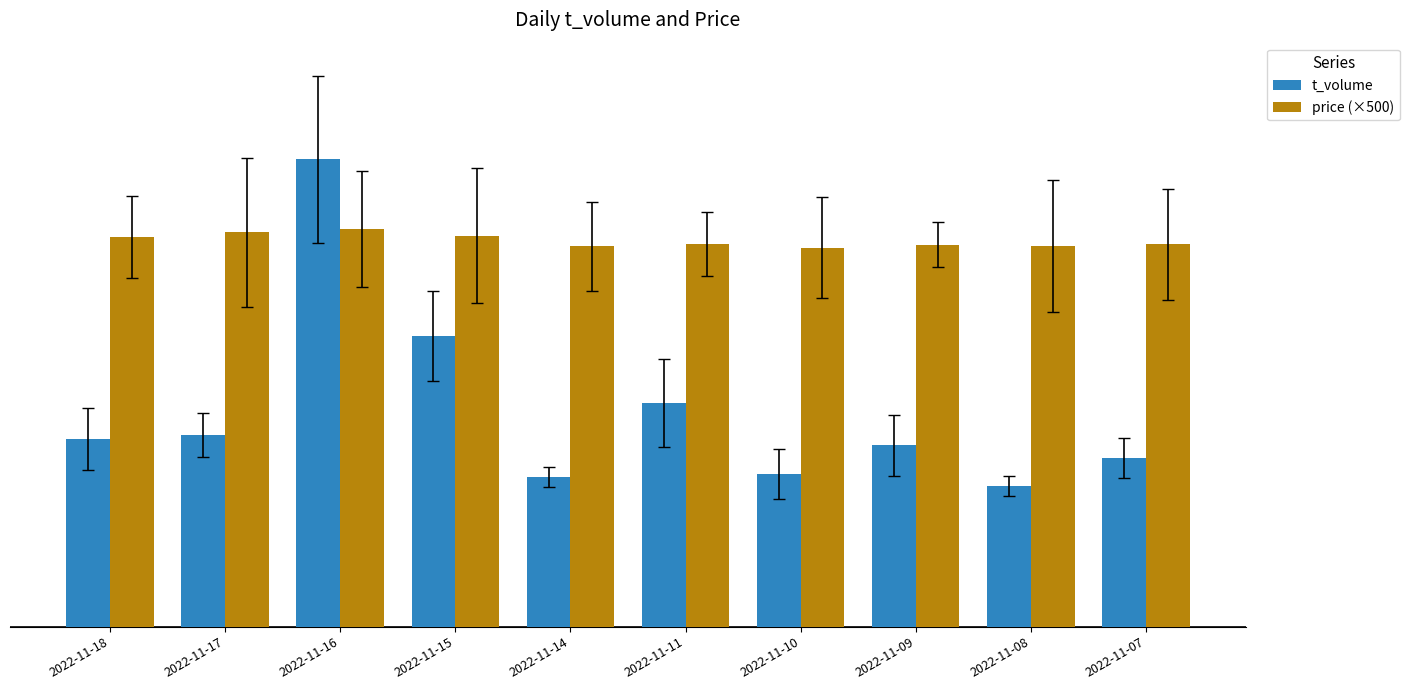

What is the value of the t_volume bar at the 5th from the left?

2452